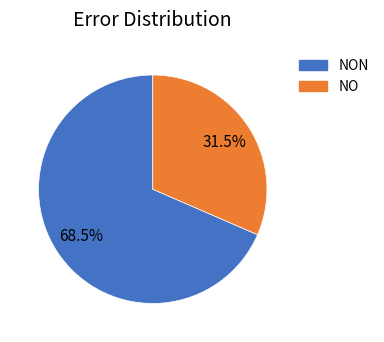

Count the number of slices in the pie.

2